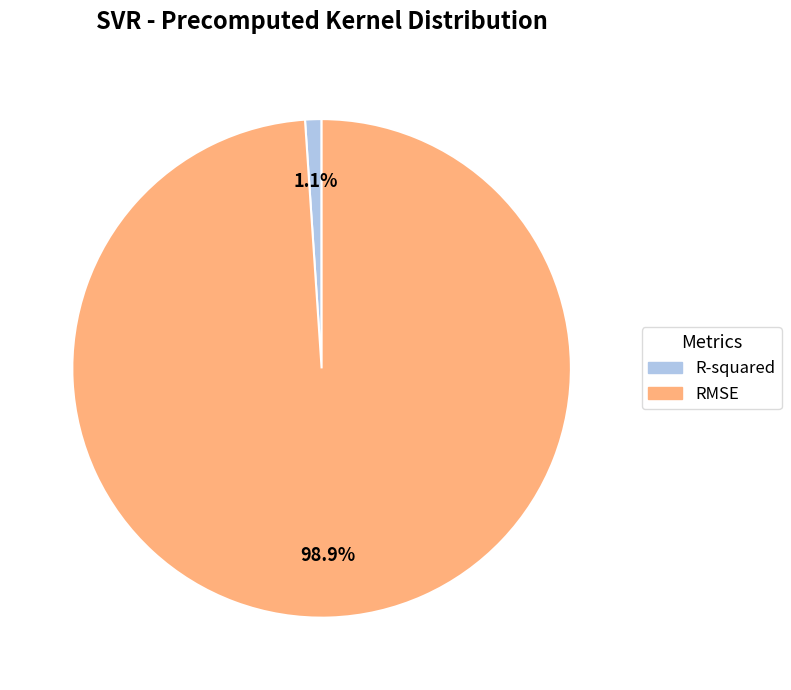

Count the number of slices in the pie.

2